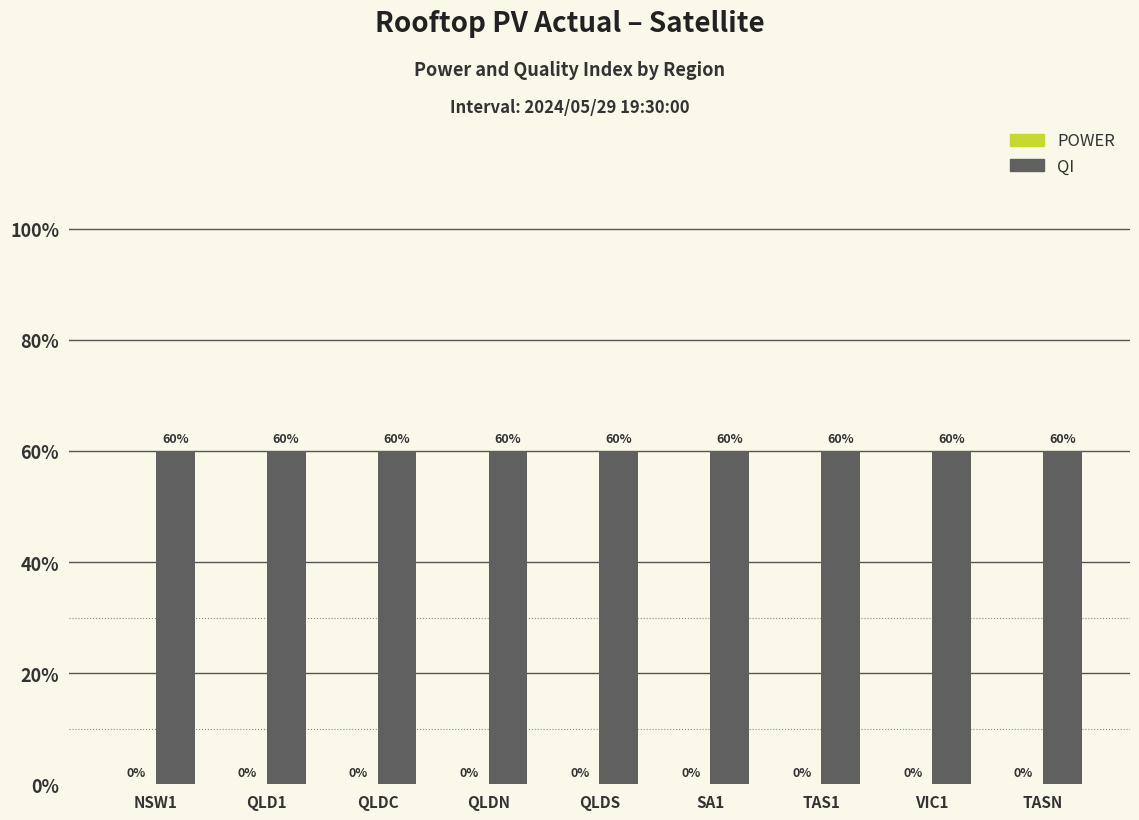

What position from the right is QLDS?

5